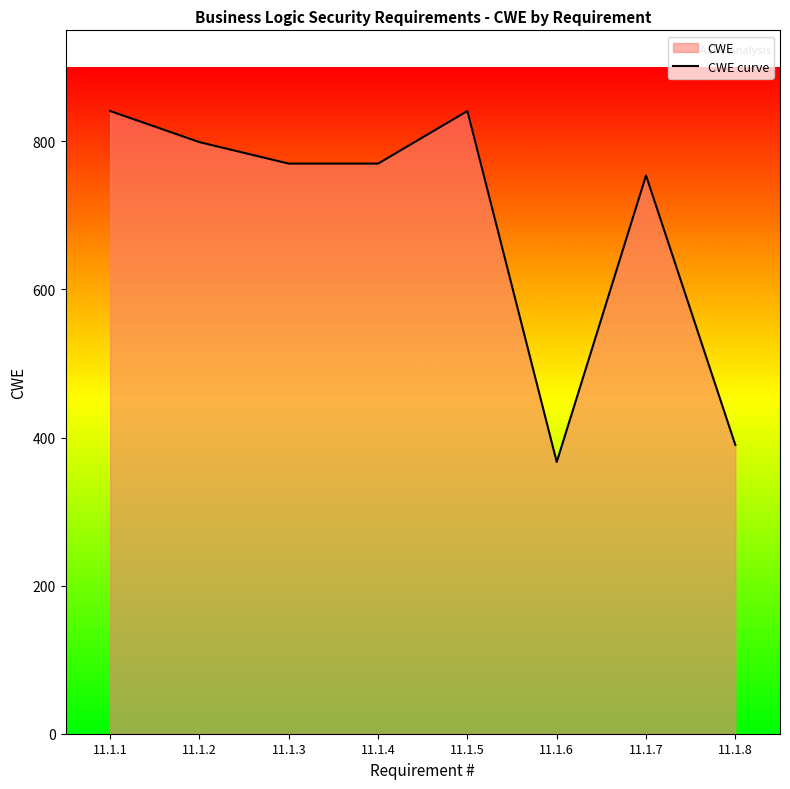

At which category does the chart reach its minimum across all series?

11.1.6